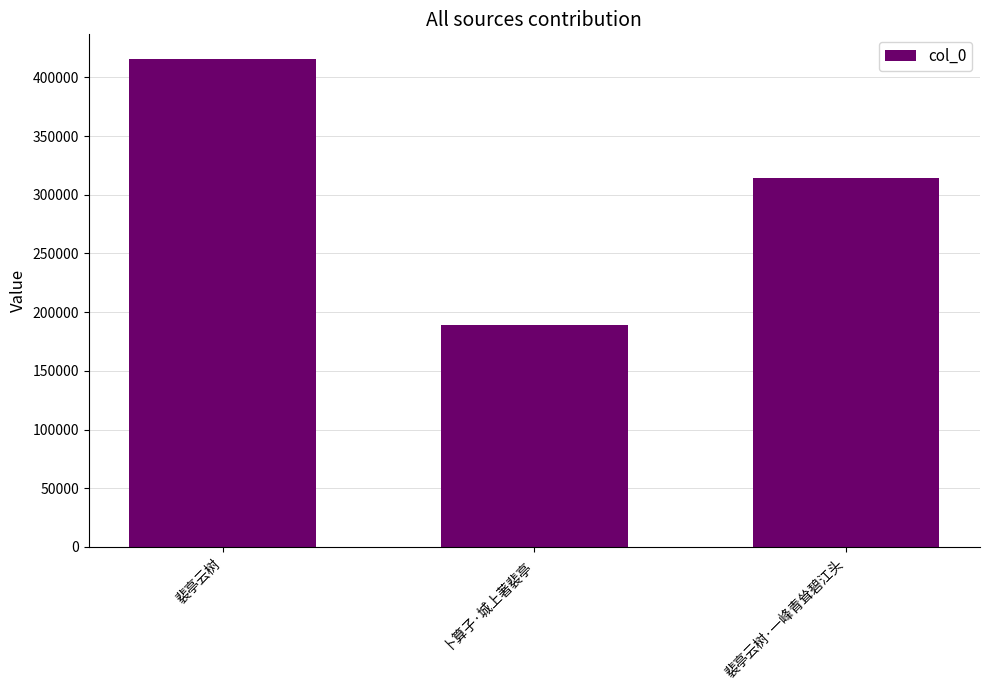

What is the average value?

306555